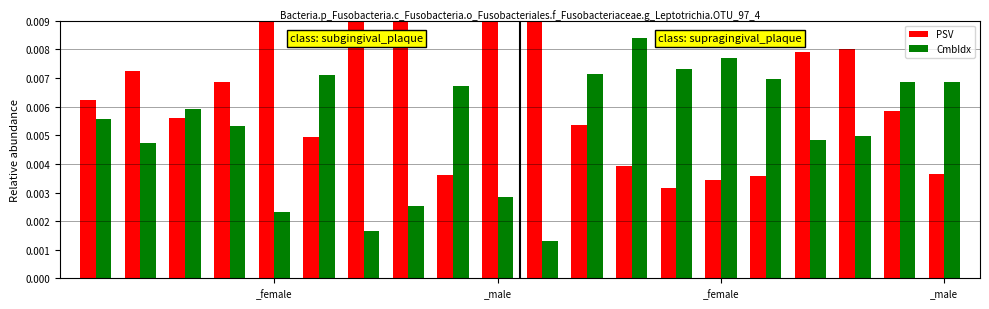

Does the chart contain stacked bars?

No